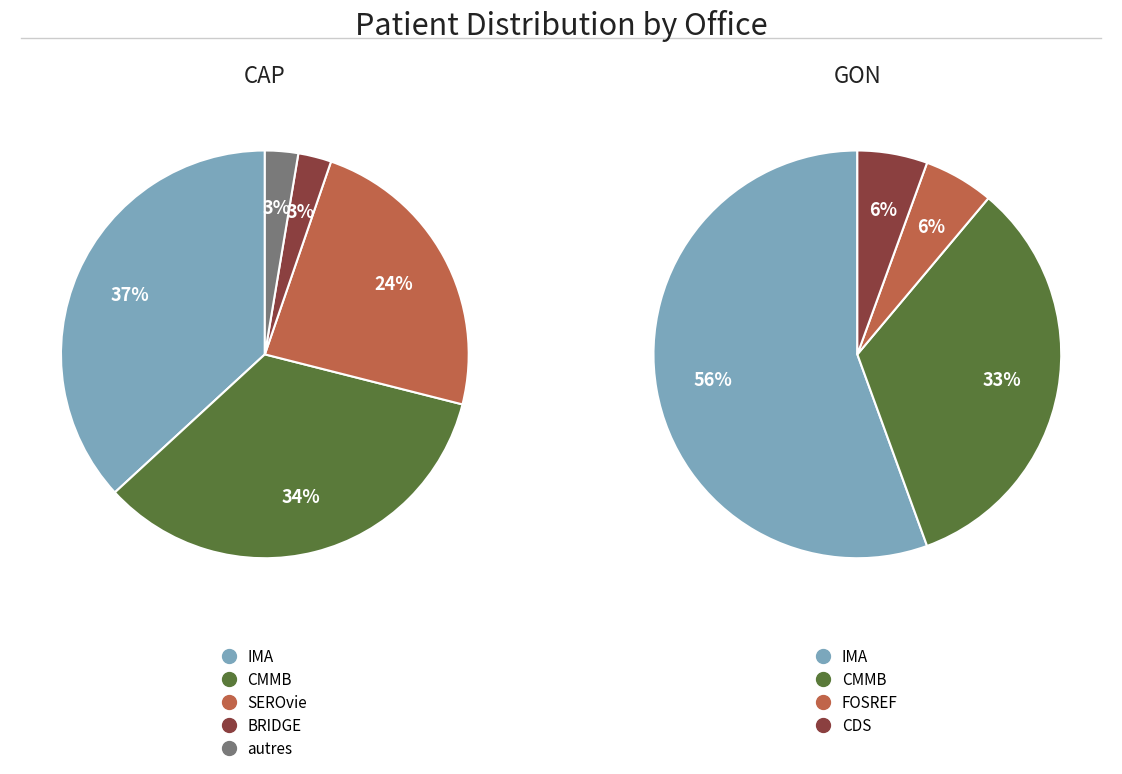

True or false: GON accounts for 32% of the total.

True